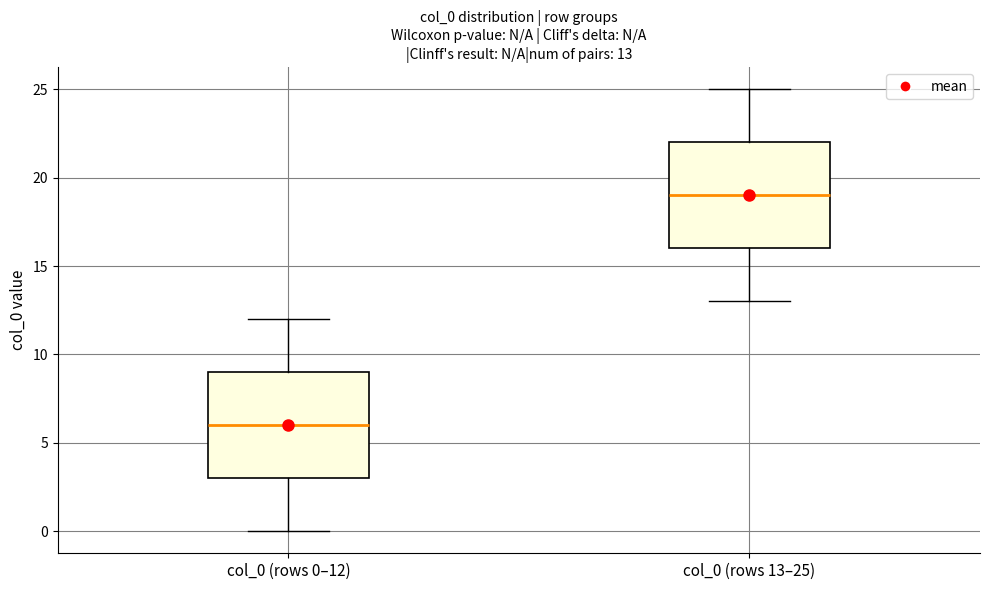

Which box's median line is the highest?

col_0 (rows 13–25)